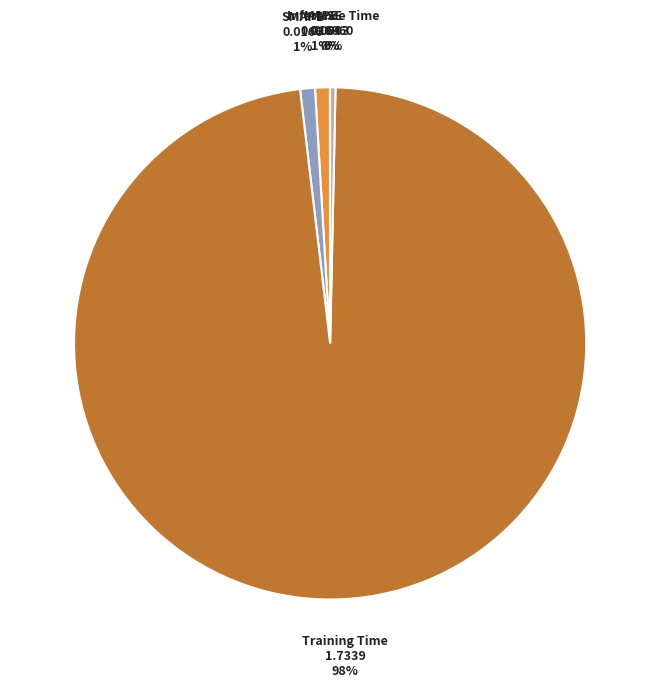

Does SMAPE represent more than half of the total?

No